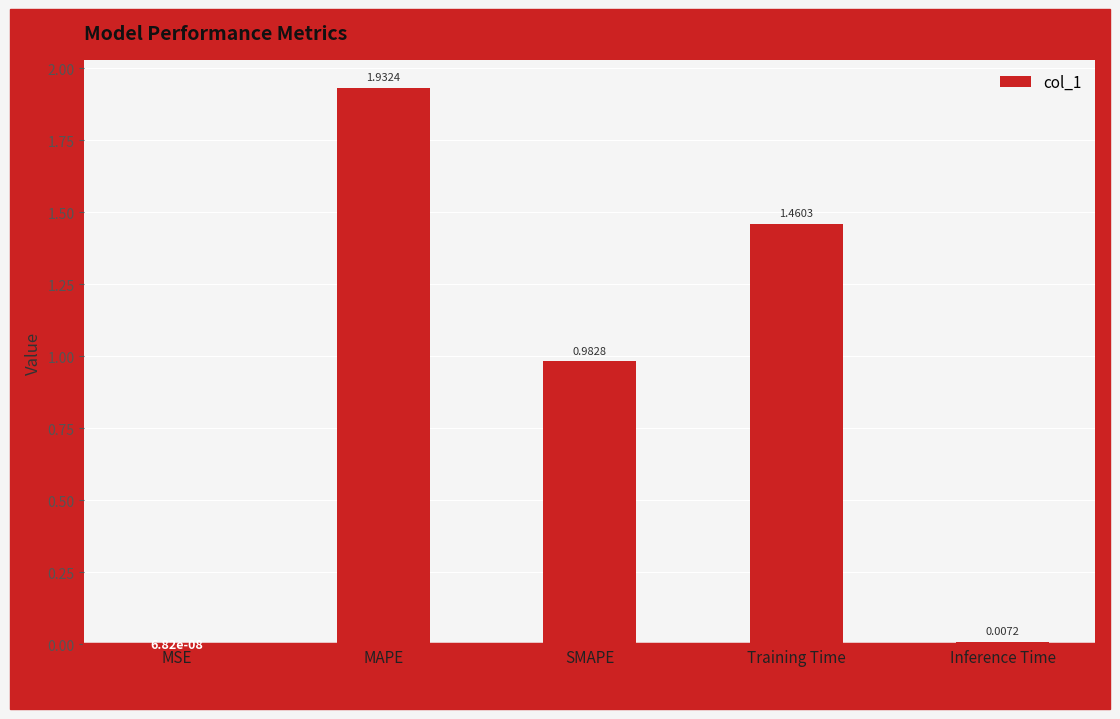

What is the change in value from SMAPE to Inference Time?

-1.0